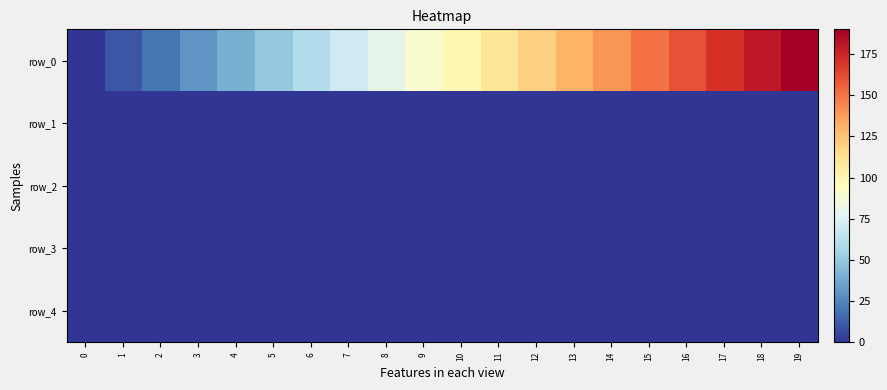

Between 11 and 12, which series saw the biggest shift?

row_0